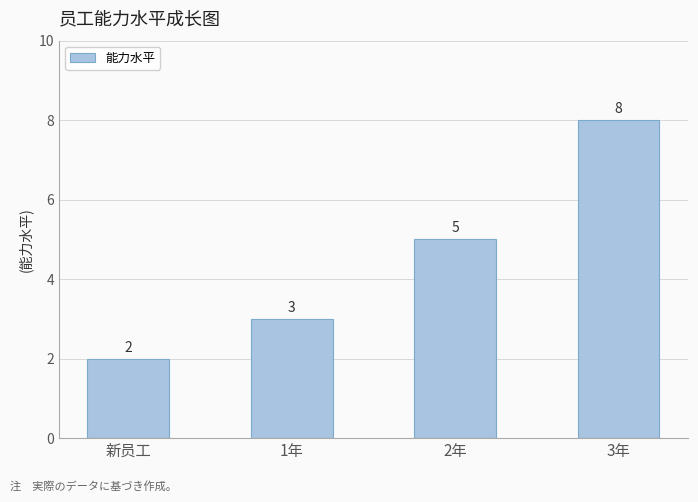

Between 3年 and 新员工, which is larger?

3年